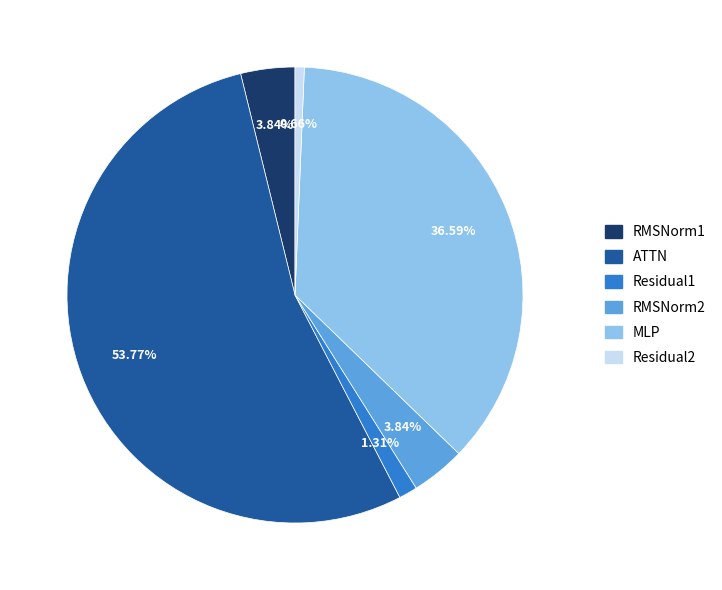

What portion of the pie excludes RMSNorm1?

96.2%